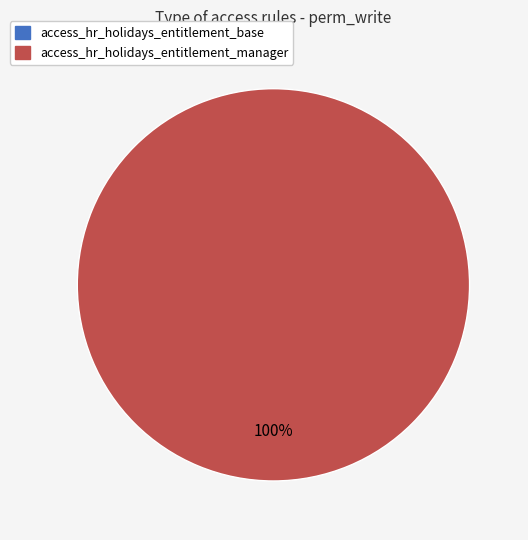

To the nearest percent, what is the difference between the access_hr_holidays_entitlement_manager and access_hr_holidays_entitlement_base slice percentages?

100%